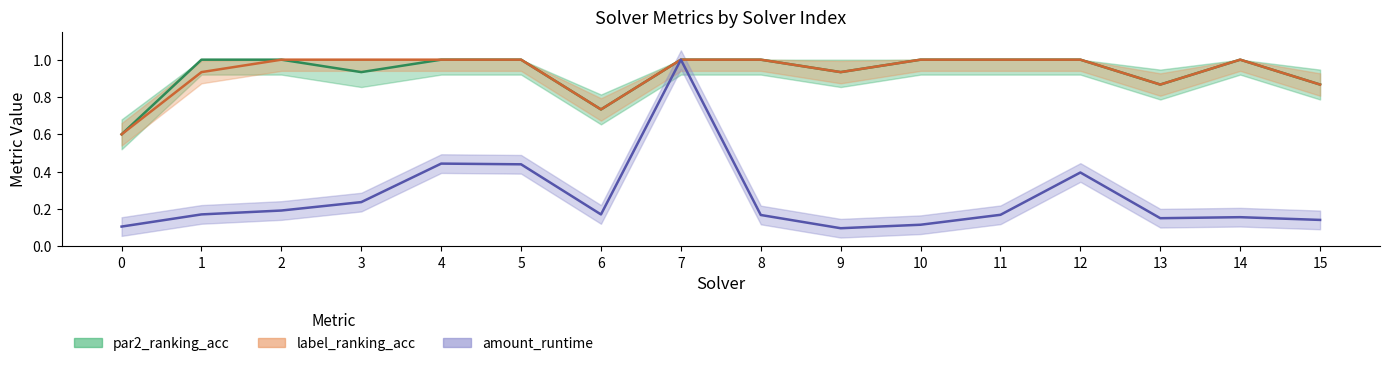

What is the highest value of the amount_runtime series?

1.0